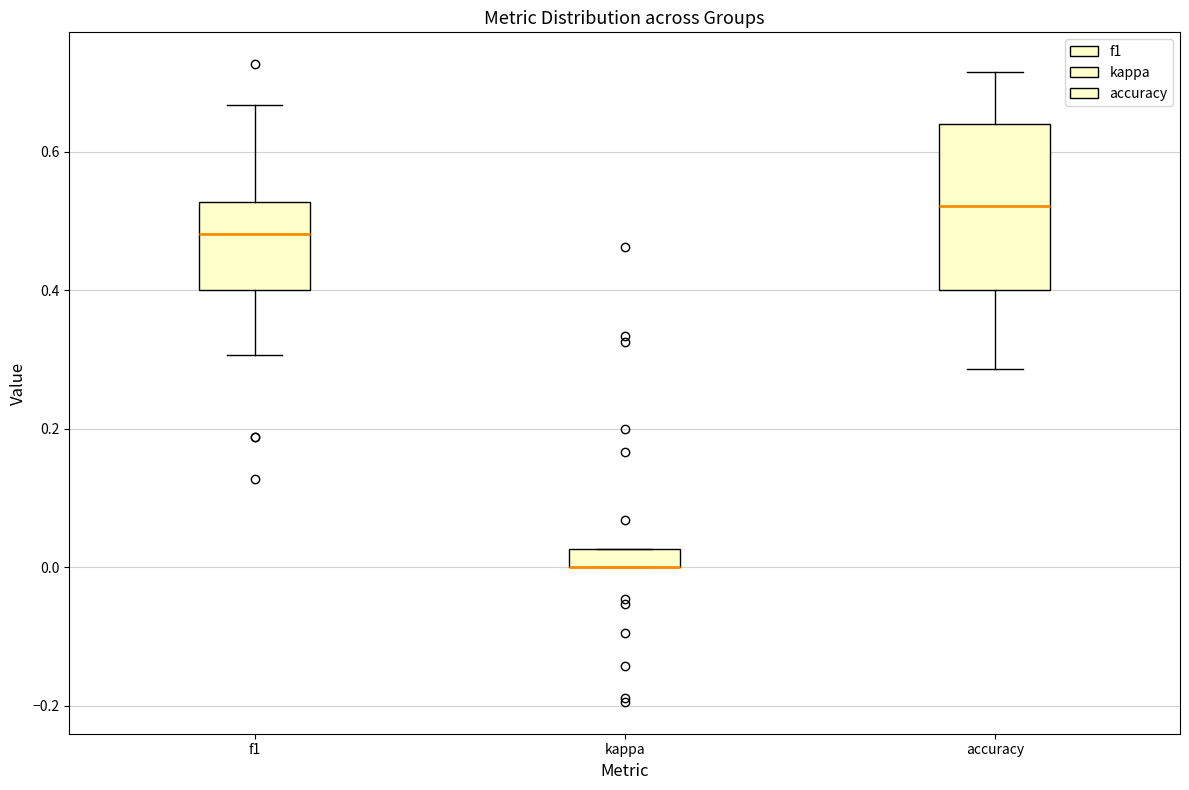

Which box is the tallest, from its lower edge to its upper edge?

accuracy